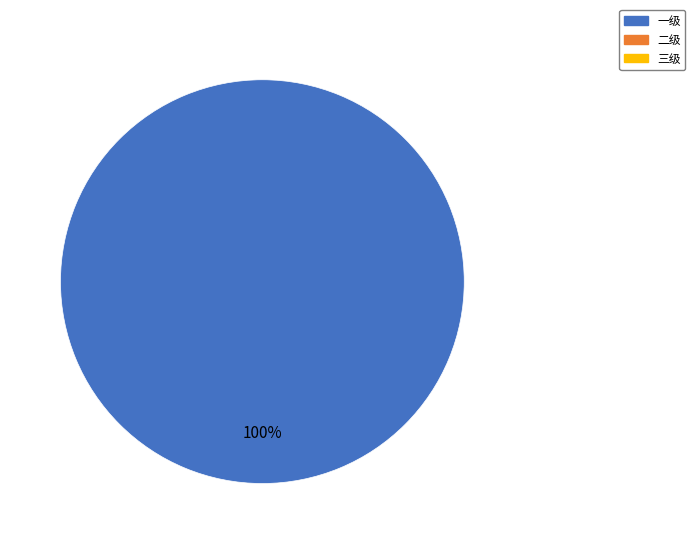

Does any single category account for the majority?

Yes